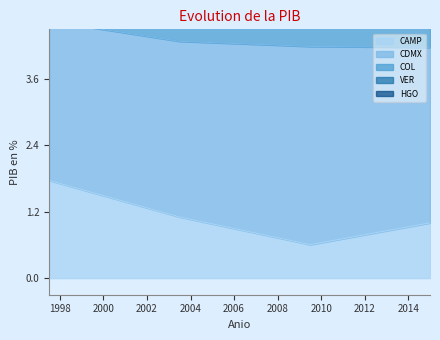

Does the chart display data point markers on the line(s)?

No